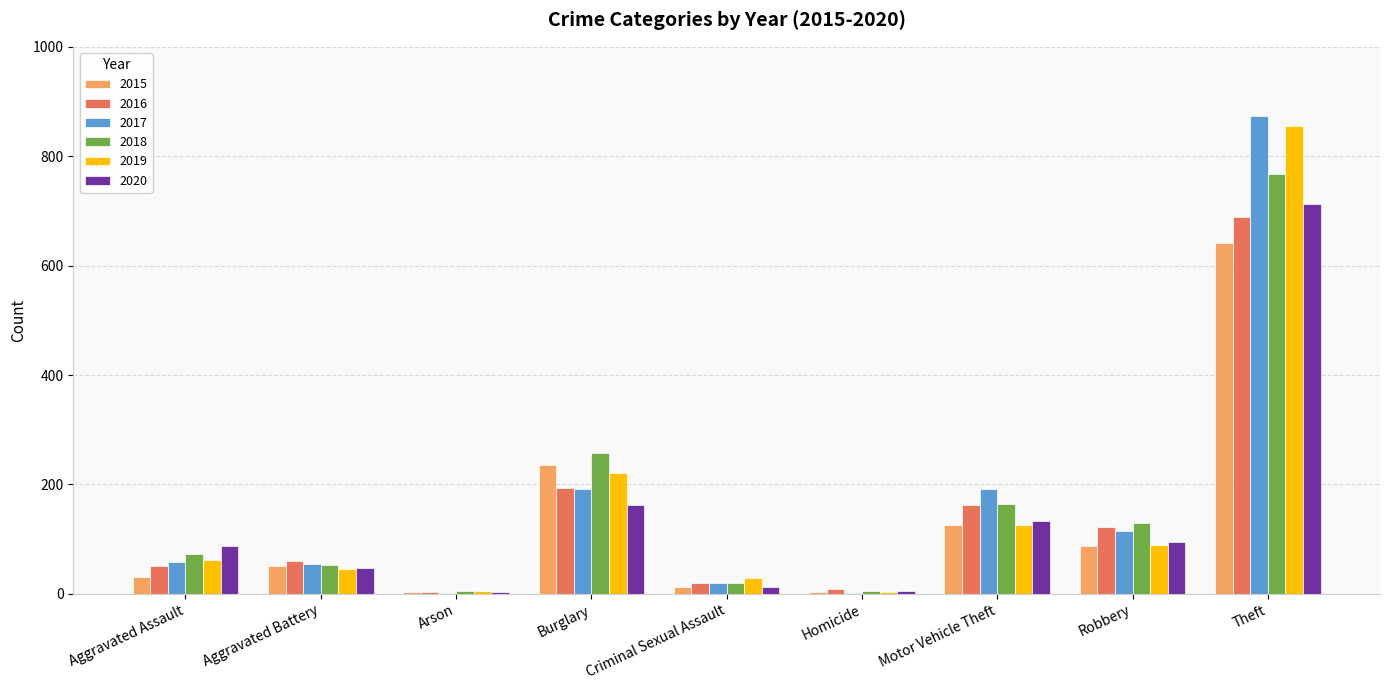

At which label is 2015 closest to 322?

Burglary